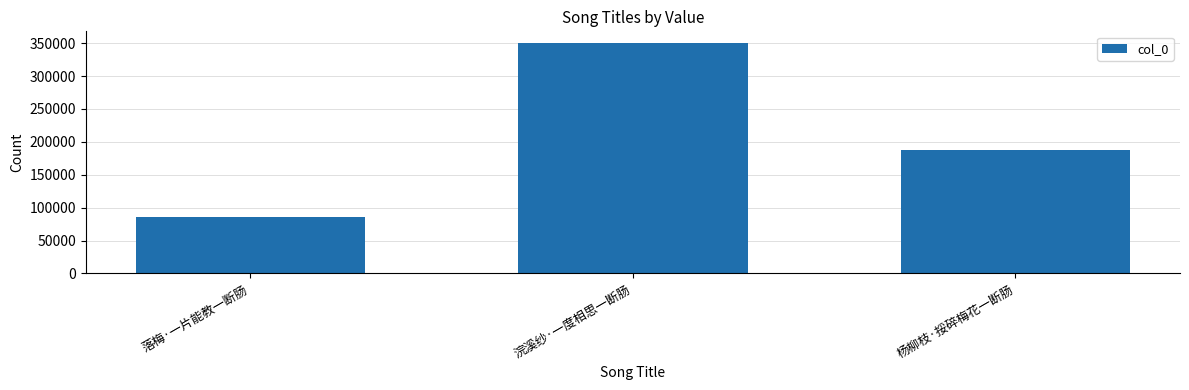

What is the sum of all values?

624835